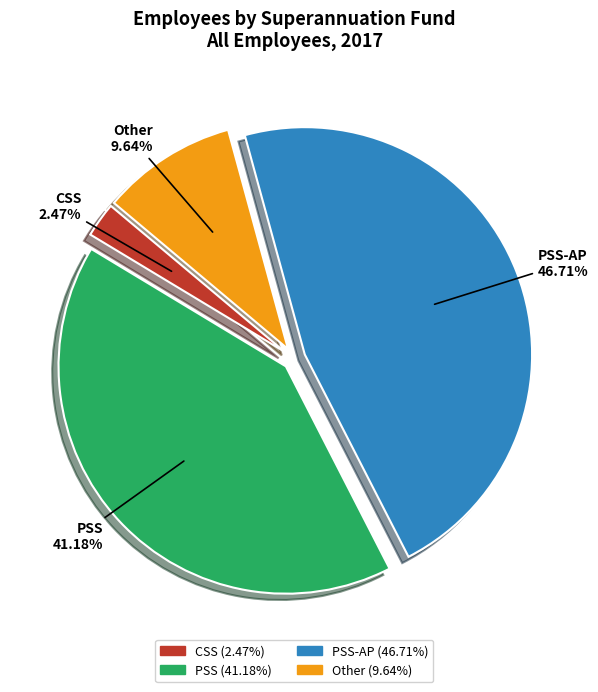

Is there a majority slice in this chart?

No